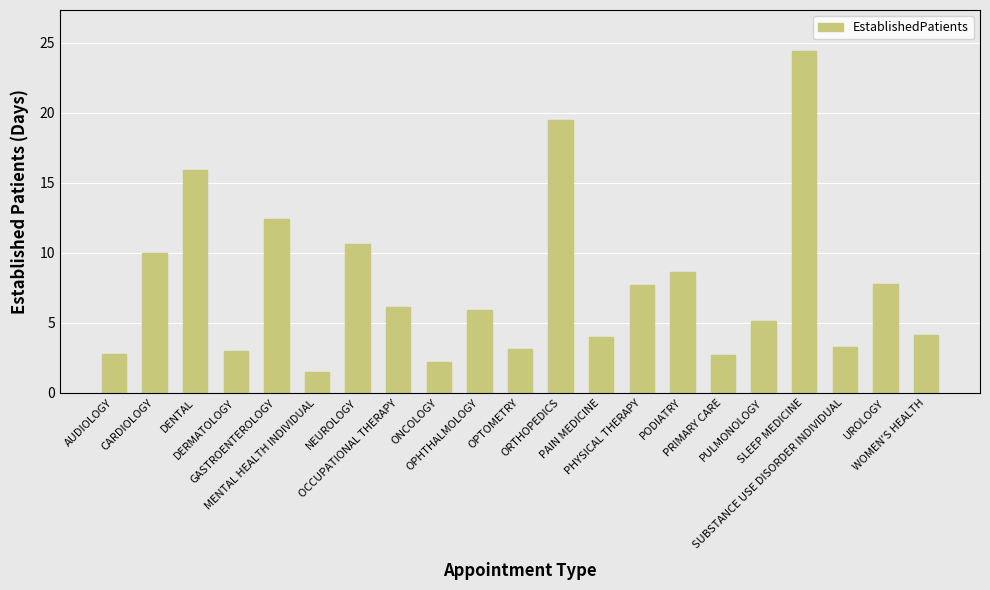

What is the value of the 20th bar from the left?

7.8